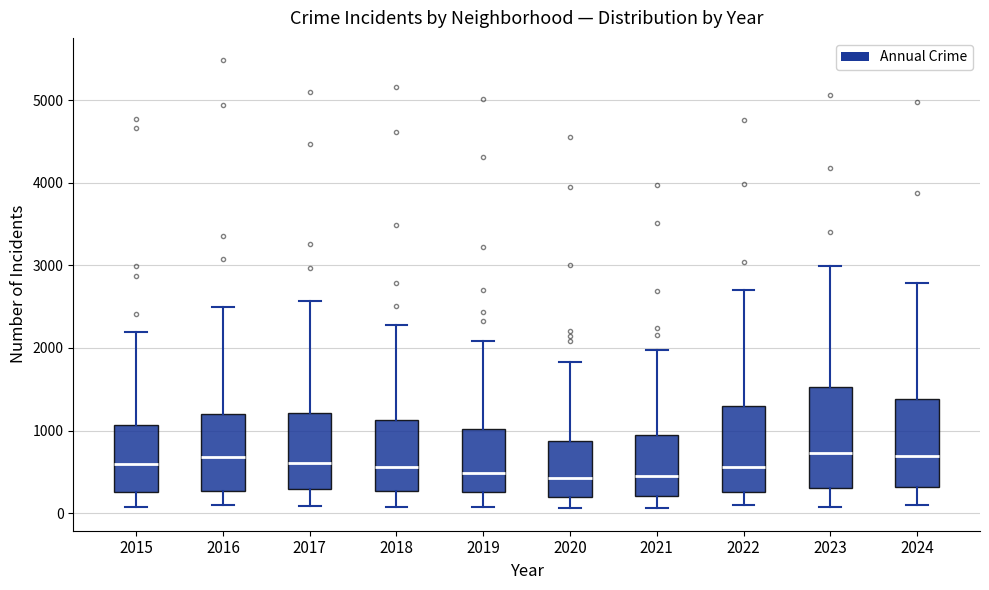

Where is the upper edge of the box at x = 2018 on the y-axis? The values are not printed on the chart, so give them approximately, as read against the axis.

1100